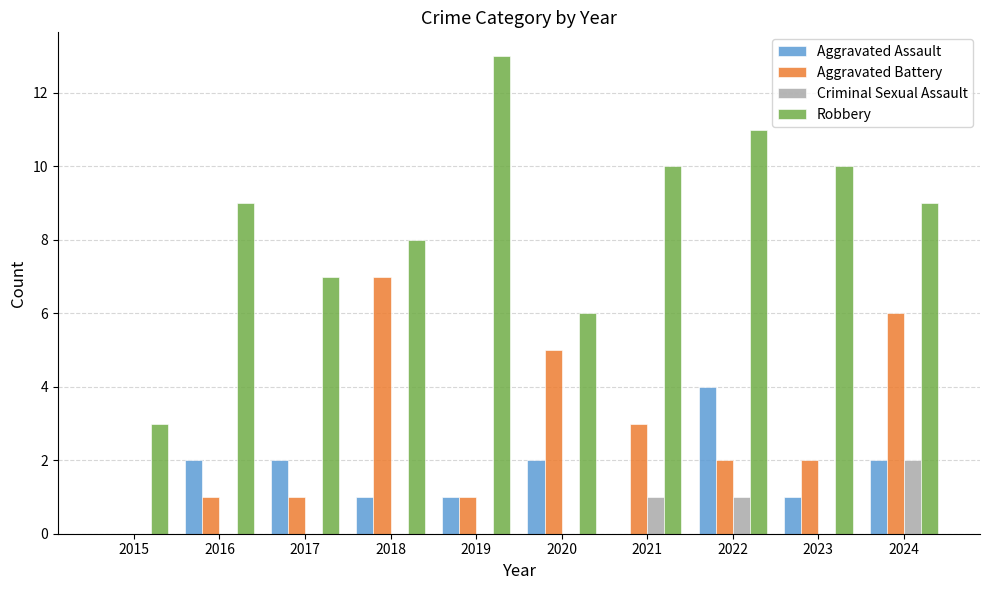

Which series has the largest range (max minus min)?

Robbery